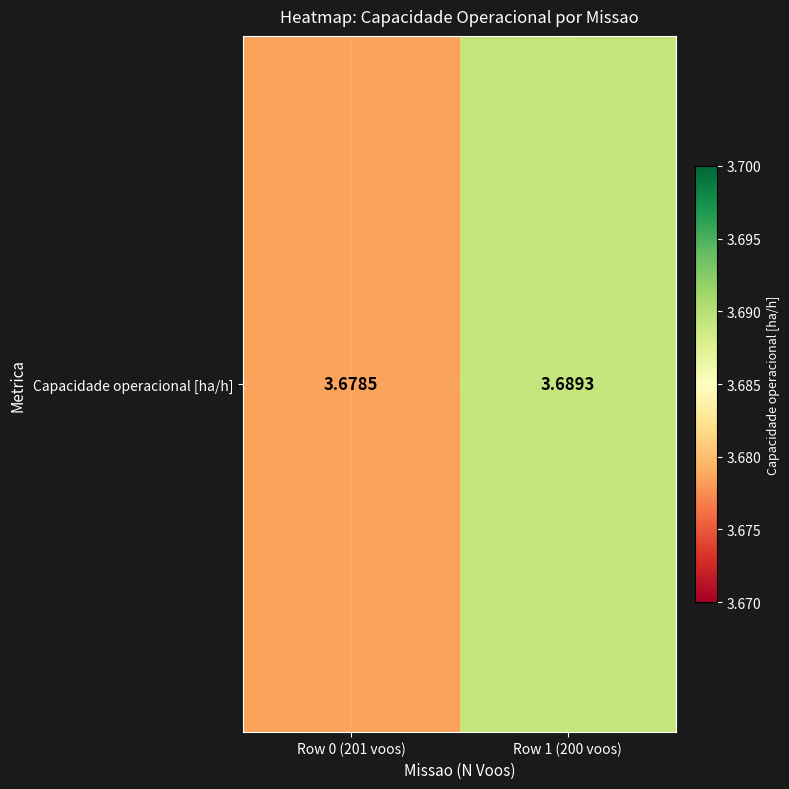

Rank the categories by value from lowest to highest.

Row 0 (201 voos), Row 1 (200 voos)